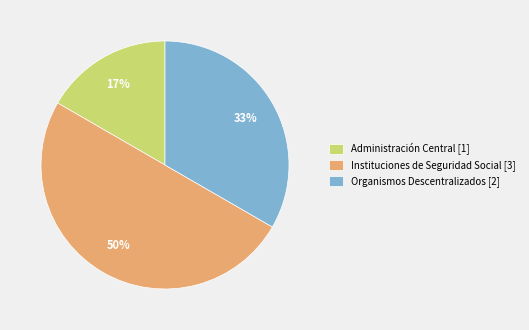

True or false: Instituciones de Seguridad Social accounts for 50% of the total.

True